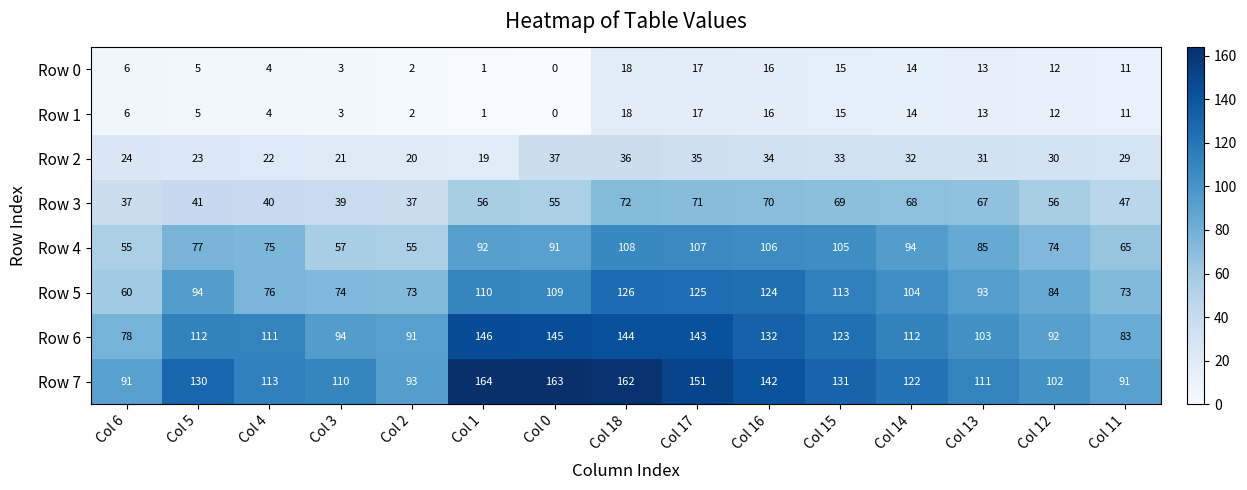

What is the sum of the Row 0 values at Col 17 and Col 1?

18